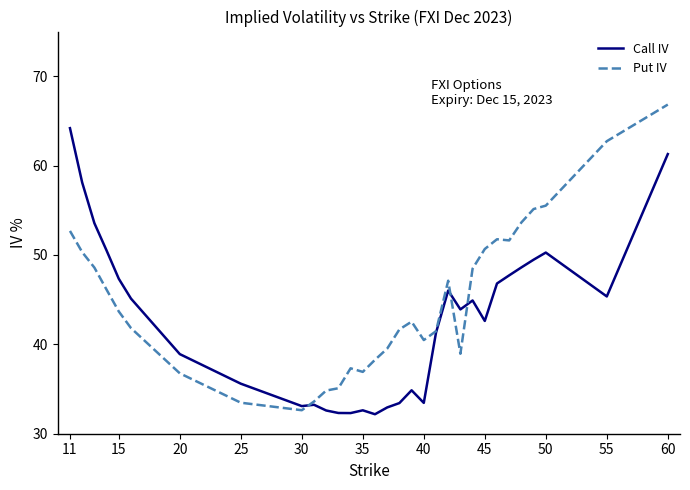

How many lines are shown in the chart?

2